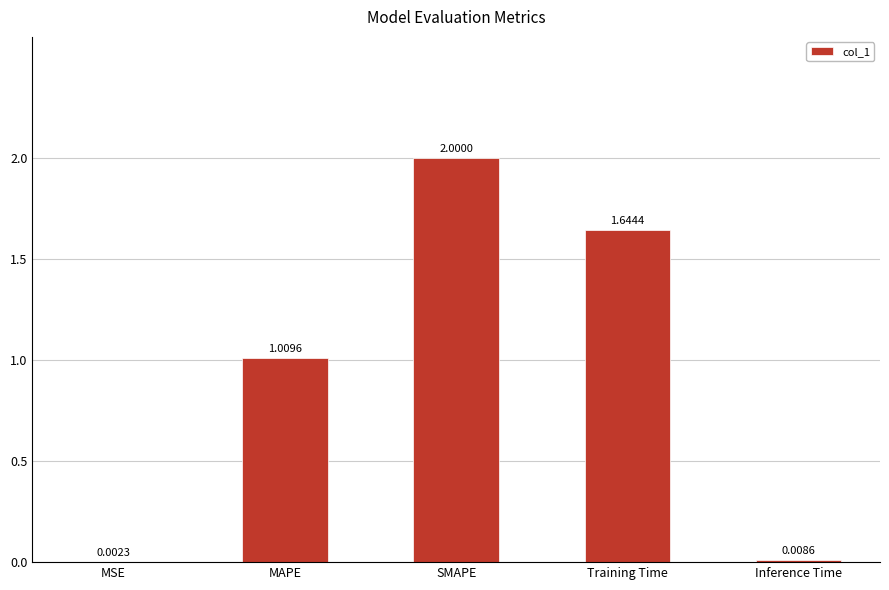

Where is the data nearest to the value 1?

MAPE